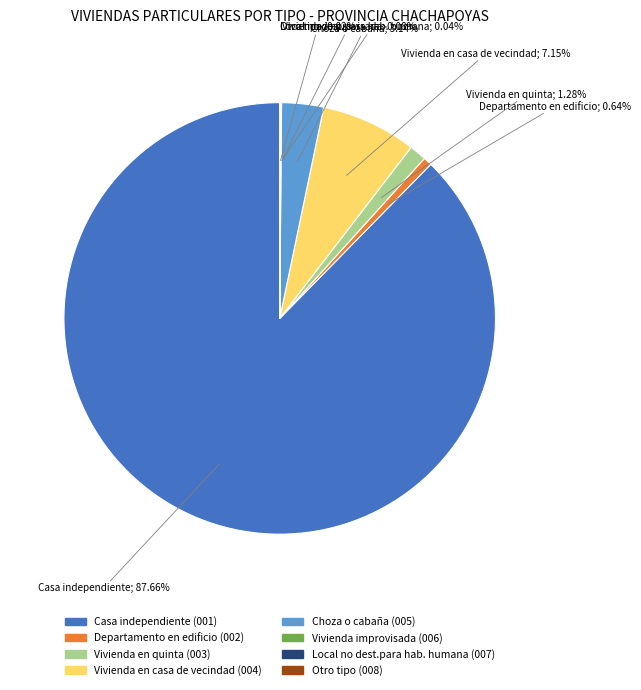

Is there a majority slice in this chart?

Yes